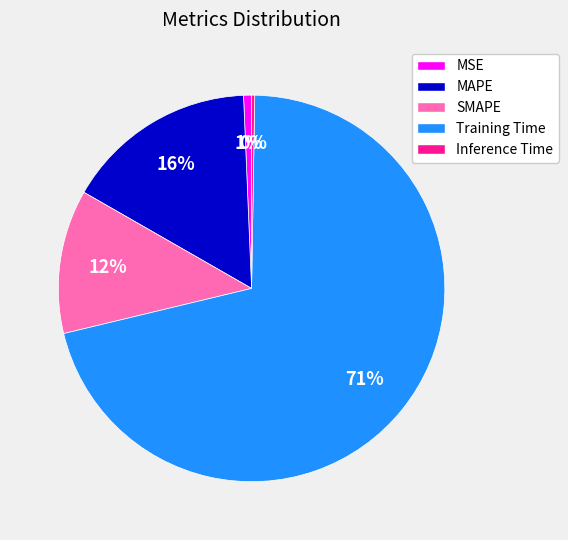

What is the largest slice in the pie chart?

Training Time